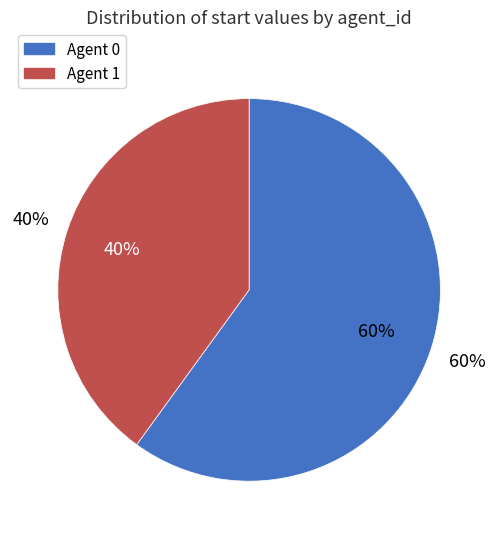

Count the number of slices in the pie.

2